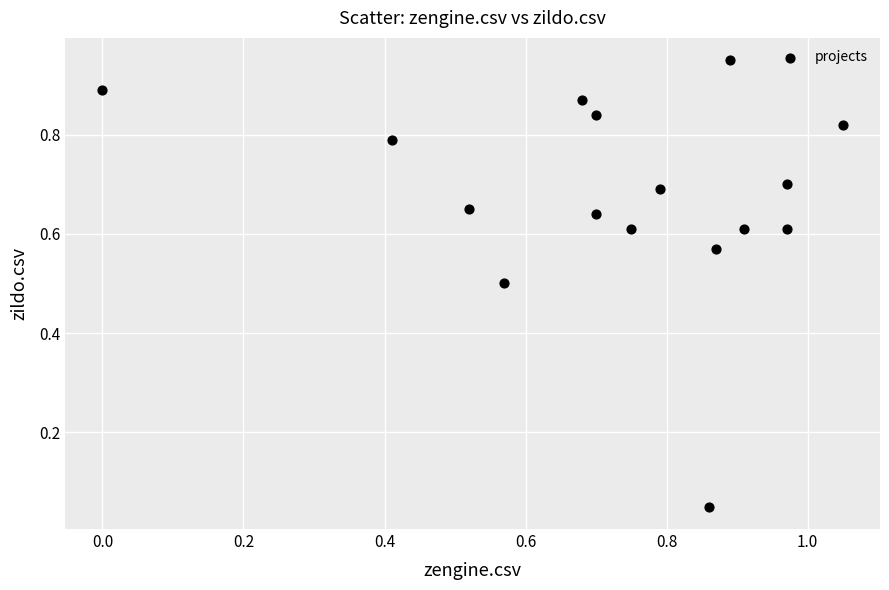

What is the range of X values (max minus min)?

1.1